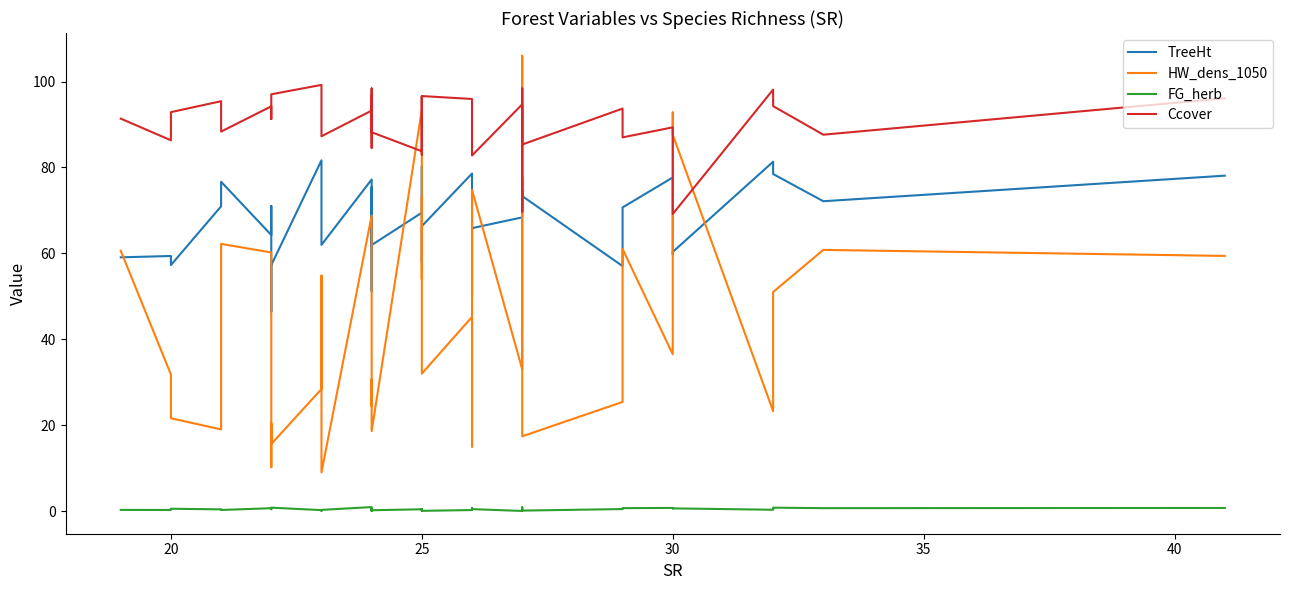

What is the difference between the maximum and minimum values in the FG_herb series?

0.9